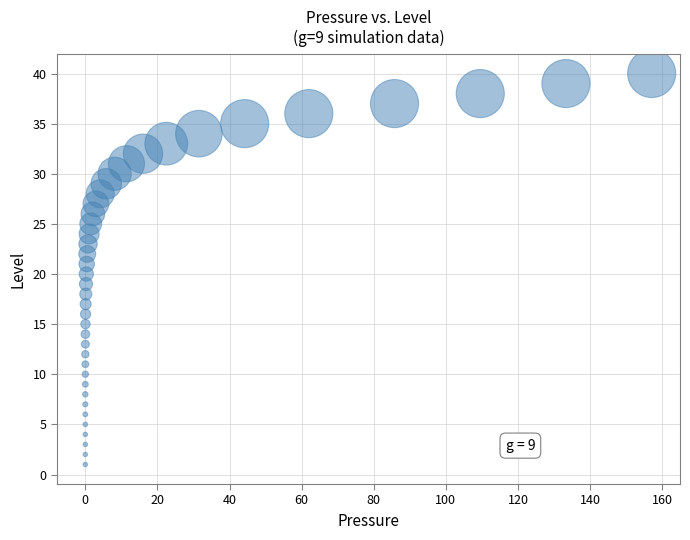

What is the range of Y values (max minus min)?

39